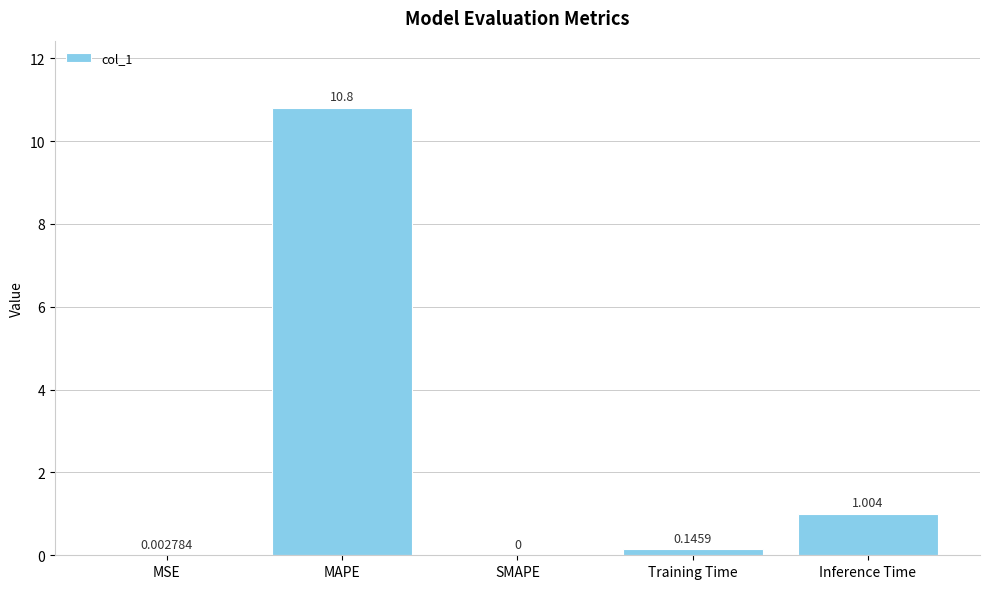

At which category does the chart reach its peak across all series?

MAPE